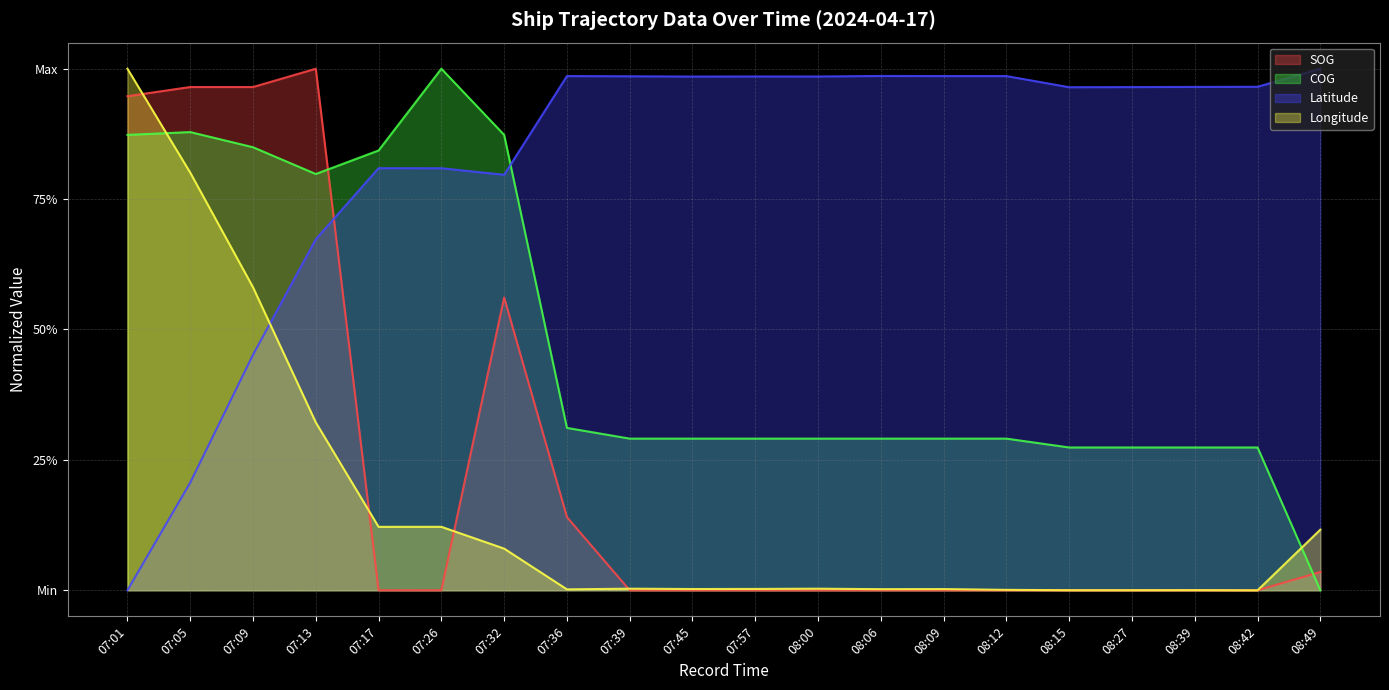

Where is the first local maximum for SOG?

07:13